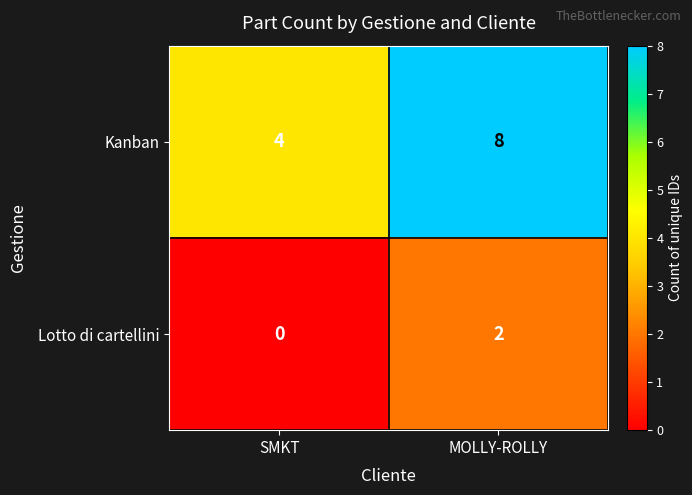

True or false: Lotto di cartellini has a value of 3 at MOLLY-ROLLY.

False